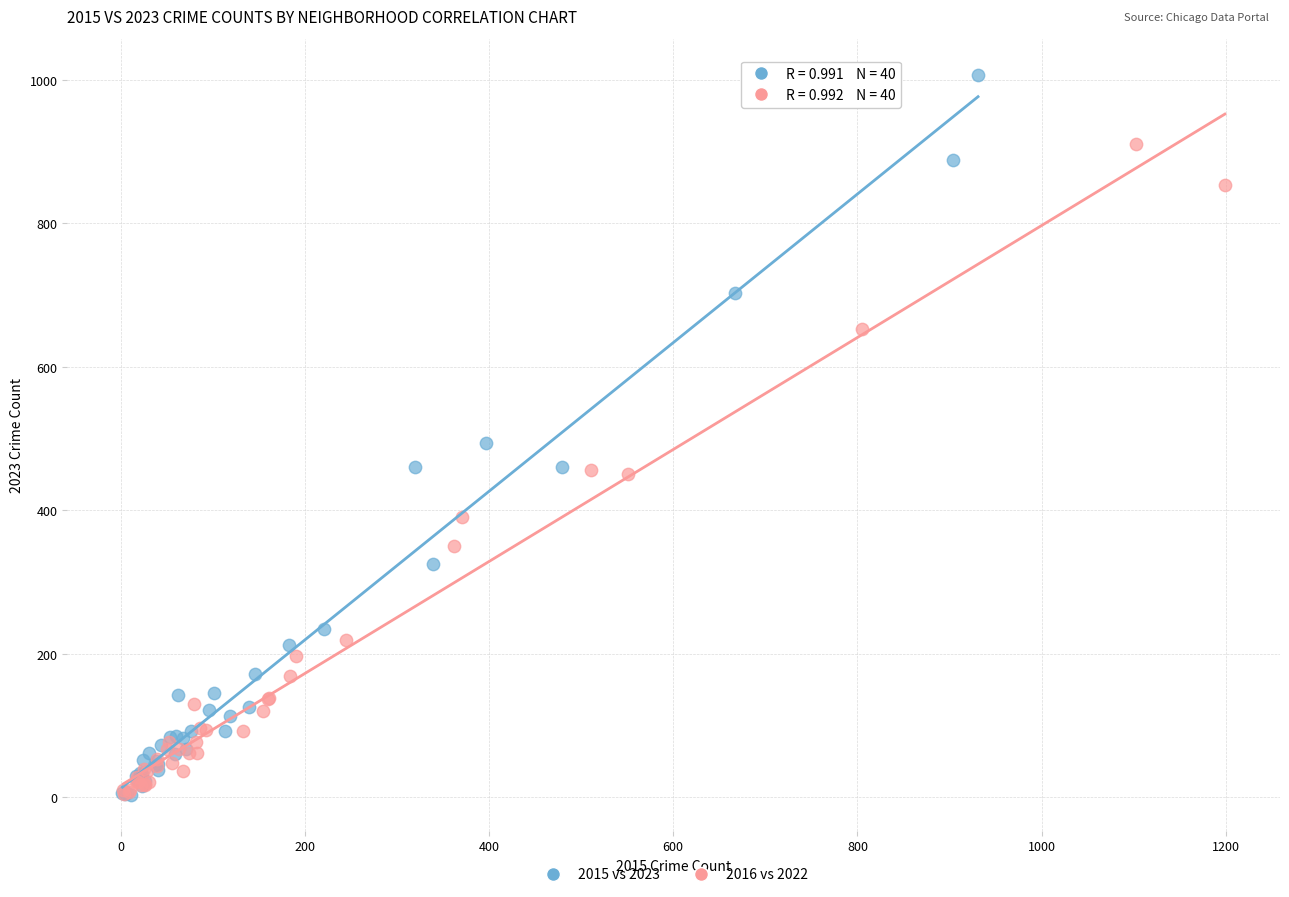

Which series has the largest Y range (max minus min)?

2015 vs 2023